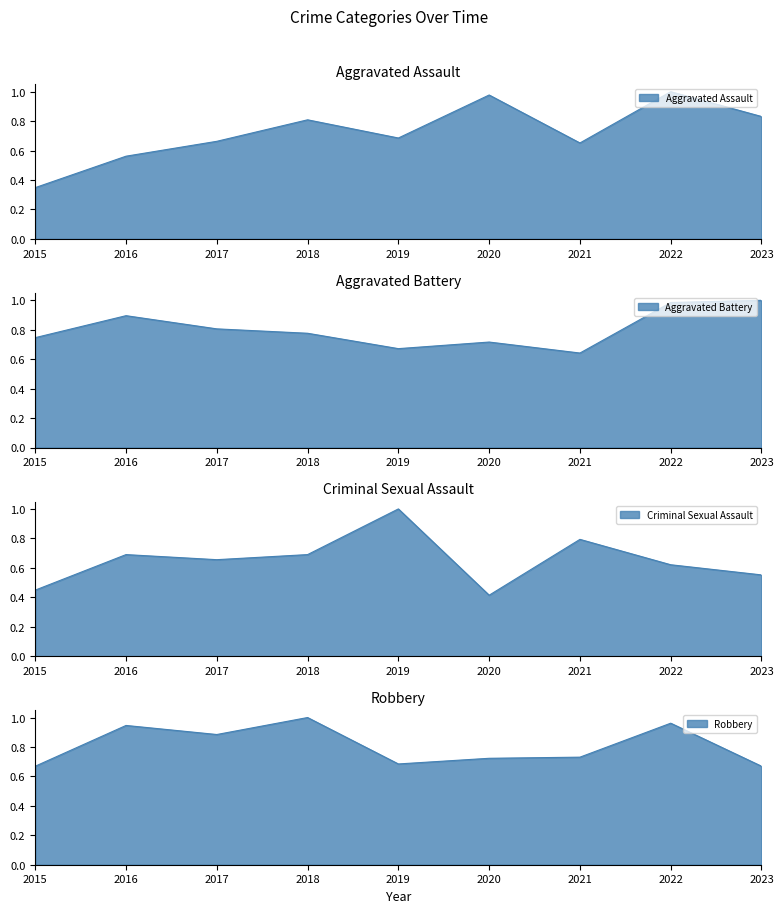

Which series has the largest range (max minus min)?

Aggravated Assault